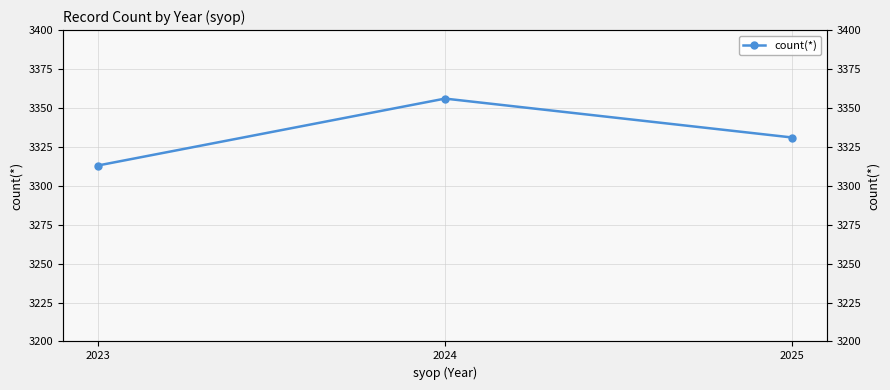

What is the average value?

3333